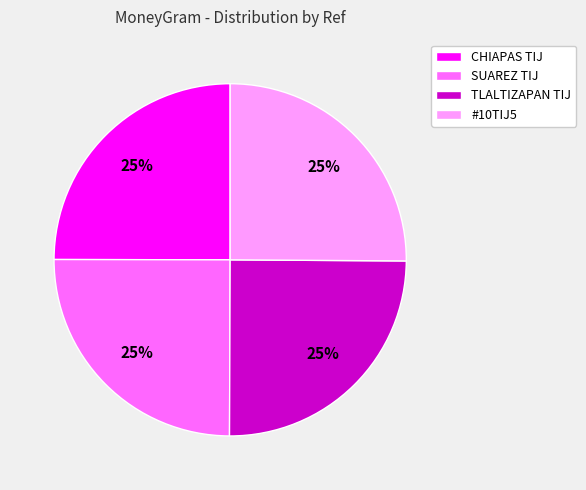

The TLALTIZAPAN TIJ slice represents 25% of the pie. True or false?

True